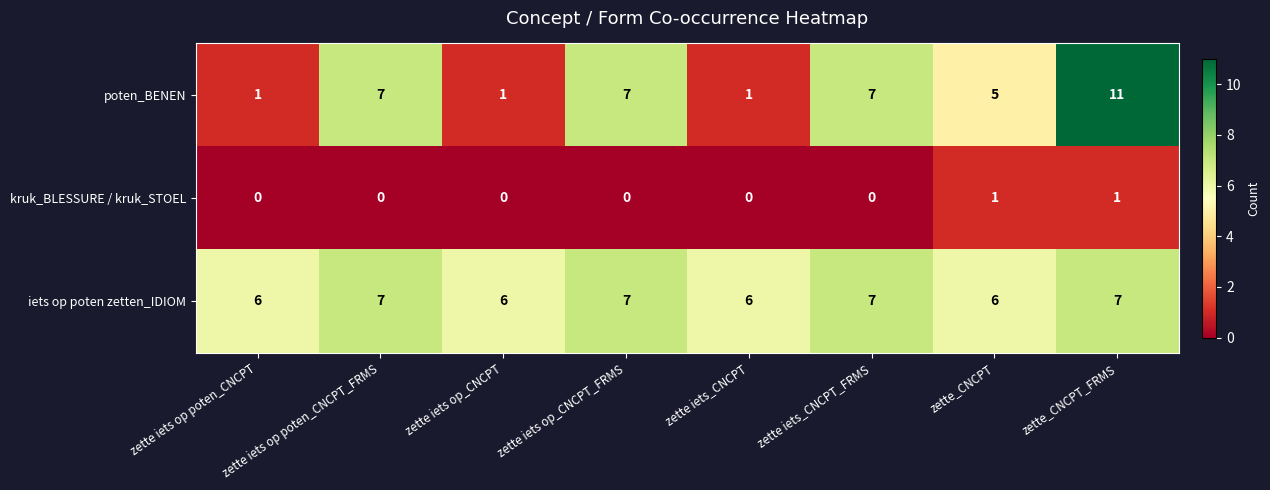

True or false: kruk_BLESSURE / kruk_STOEL has a value of 0 at zette iets_CNCPT_FRMS.

True